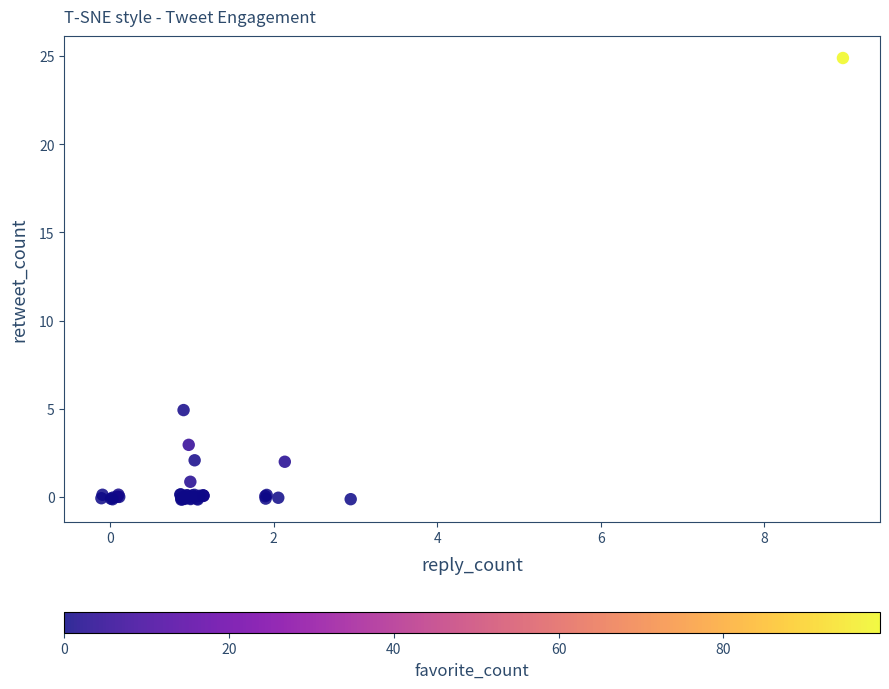

What Y value in the scatter plot is closest to 12?

4.9